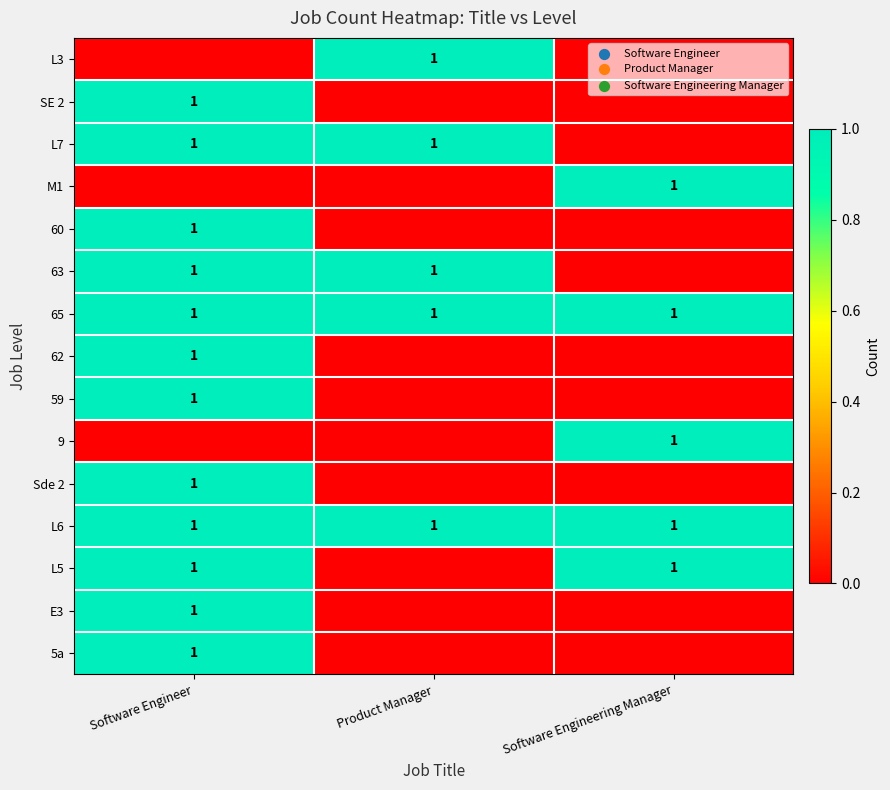

The L6 series shows 1 at Product Manager. True or false?

True